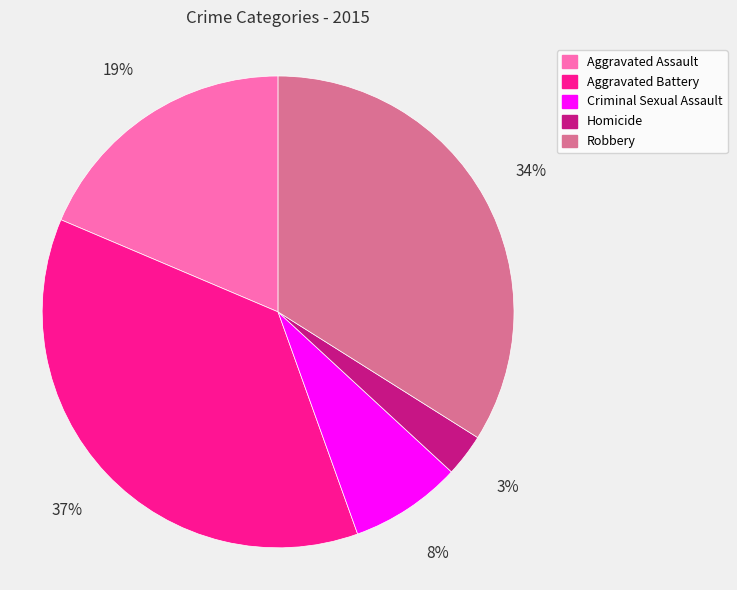

To the nearest percent, what is the difference between the largest and smallest slice percentages?

34%